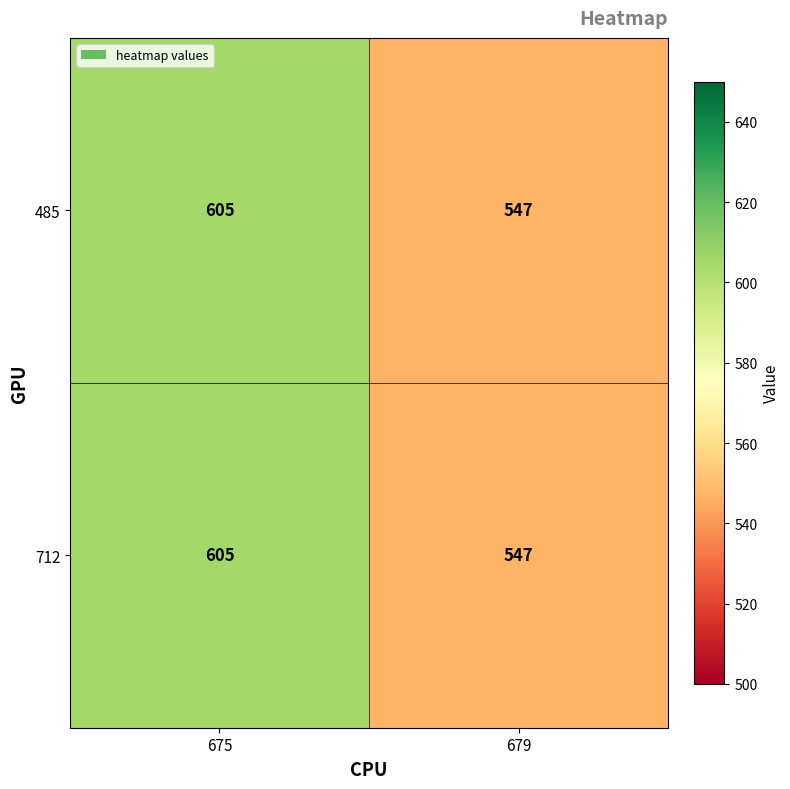

What is the approximate value of 712 at 675, to the nearest 5?

605